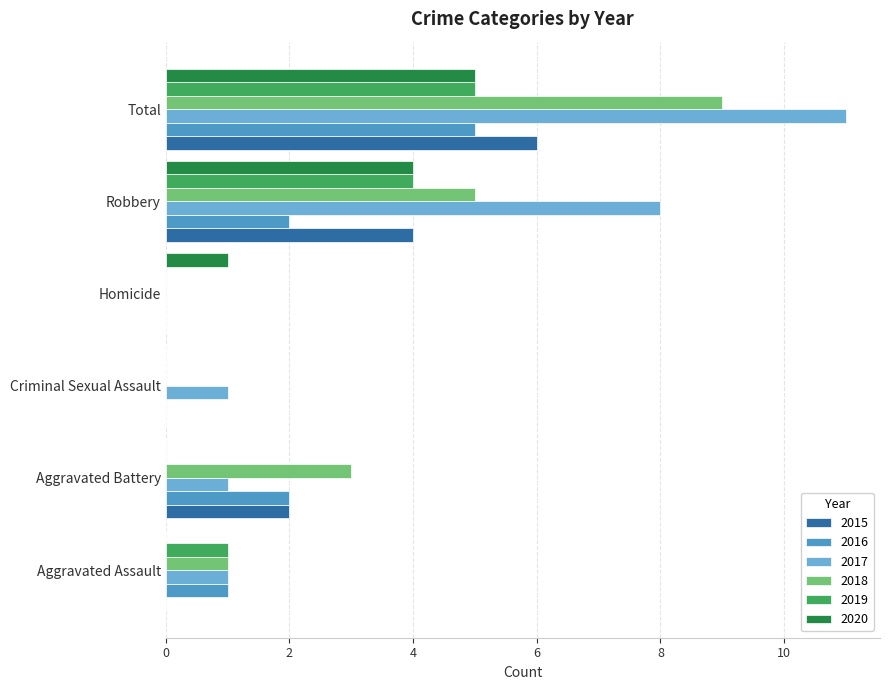

What position from the left is Criminal Sexual Assault?

3